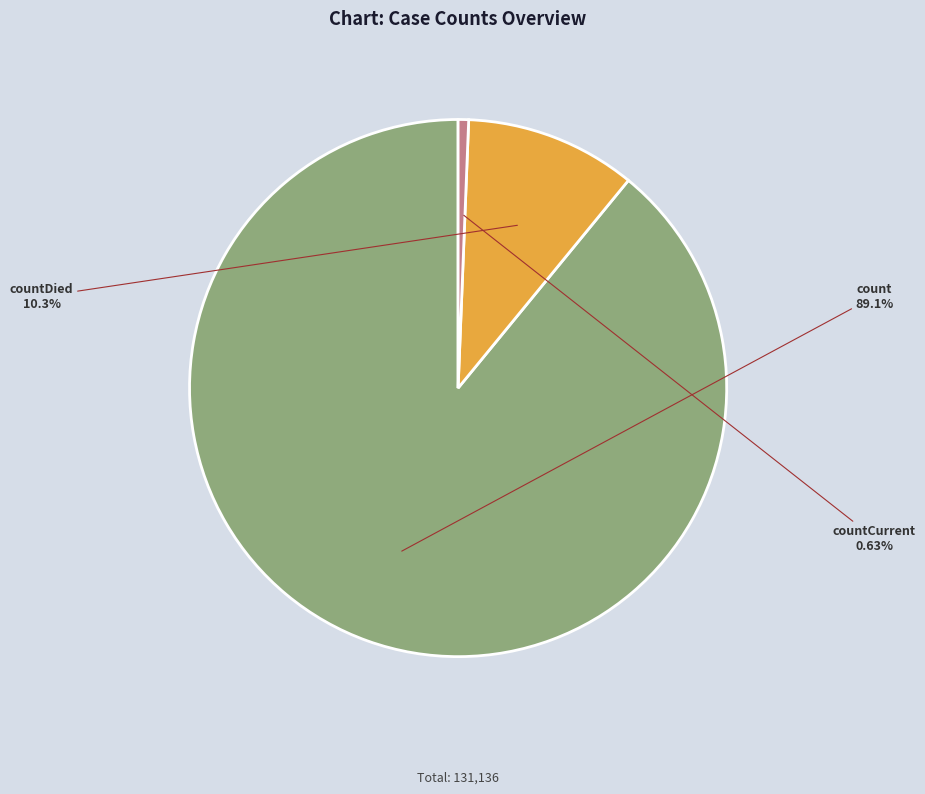

Is there a majority slice in this chart?

Yes